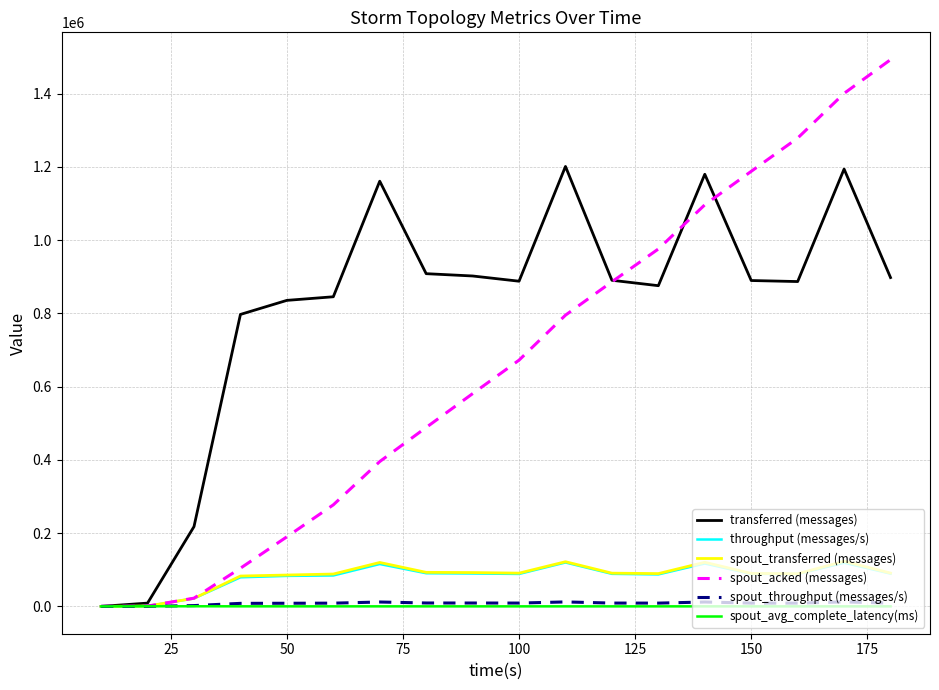

Which series has the widest spread of values?

spout_acked (messages)